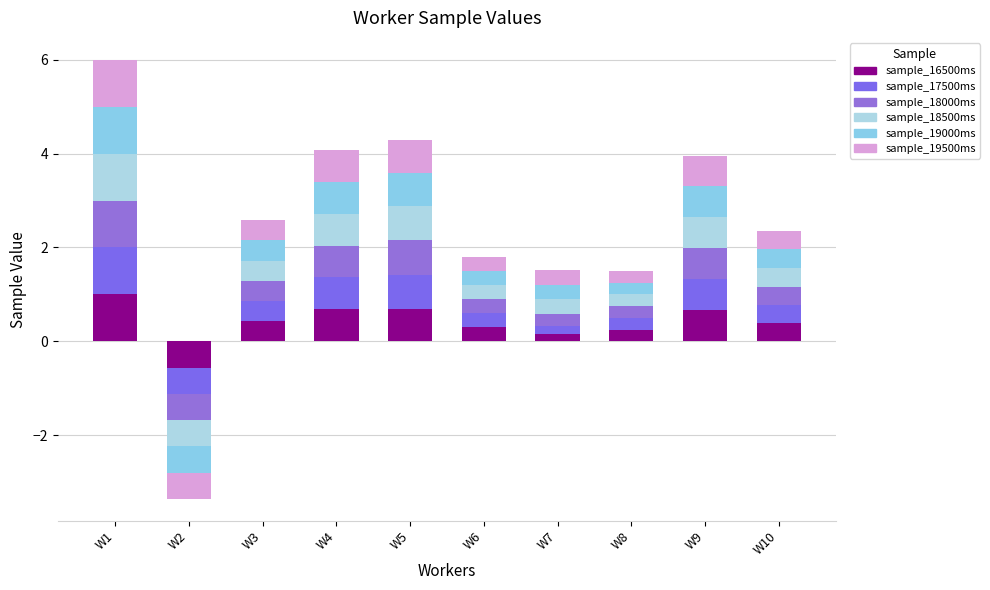

Read the sample_19500ms value at W4.

0.7